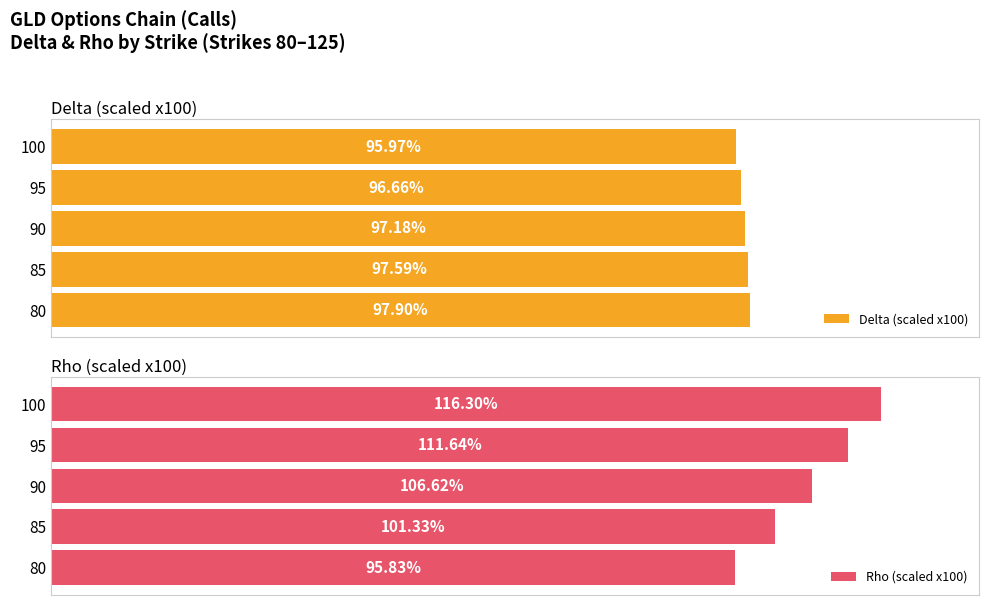

What is the greatest value displayed?

116.3